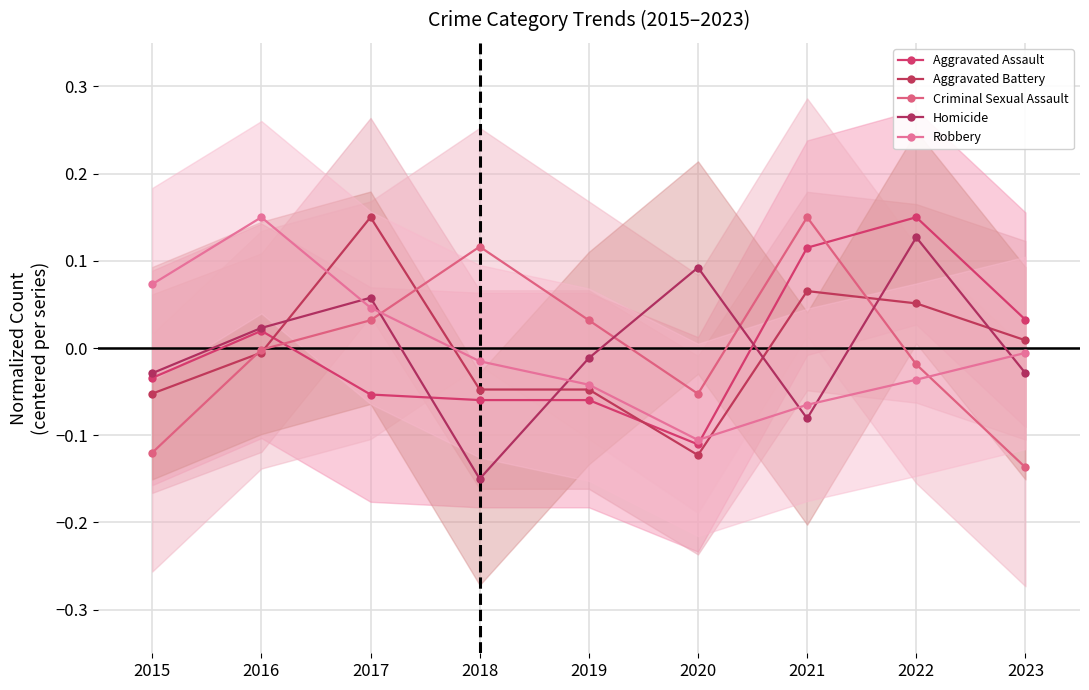

Which category has the highest value in the Criminal Sexual Assault series?

2021